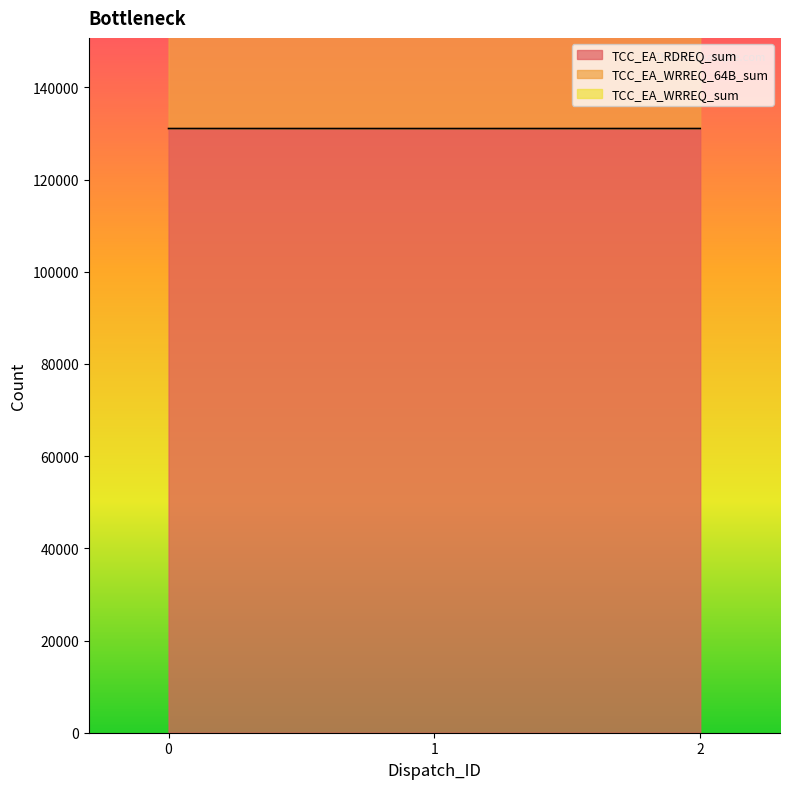

What is the value of the TCC_EA_WRREQ_64B_sum point at the 1st from the left?

393224